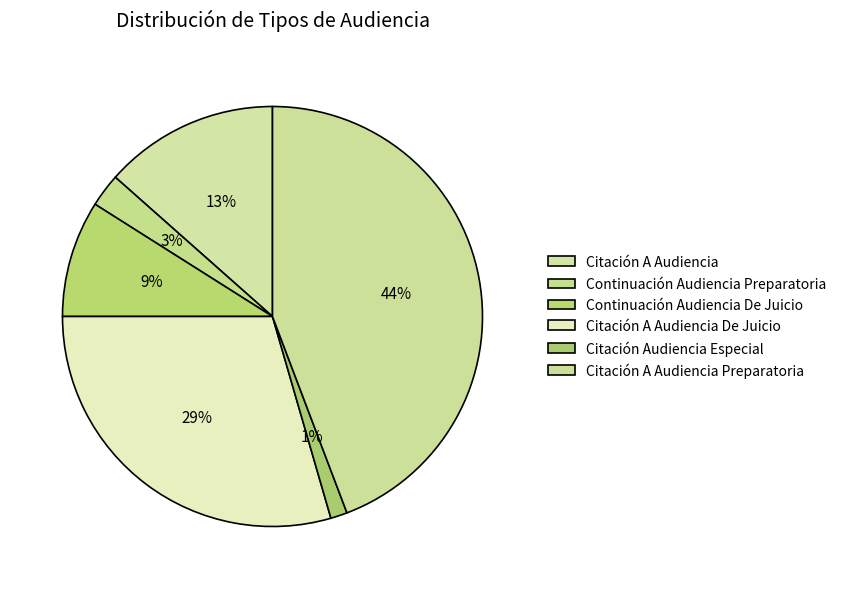

How many segments does this pie chart have?

6